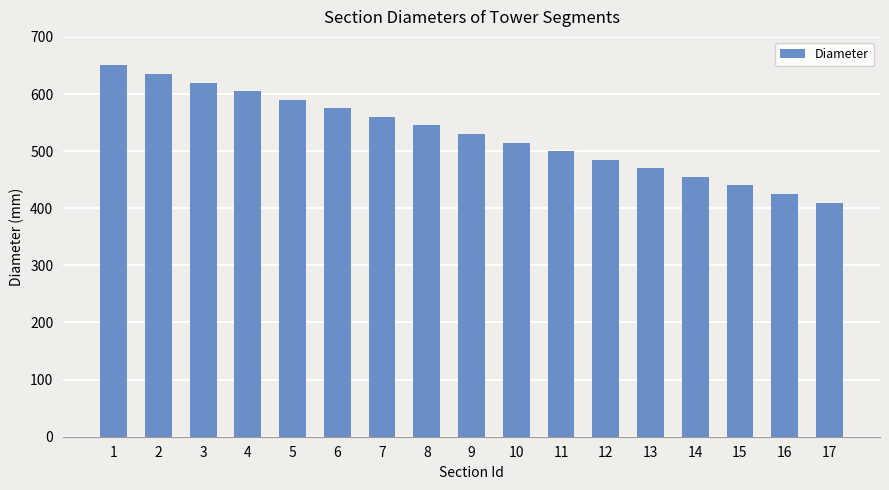

True or false: the data shows 500 at 11.

True